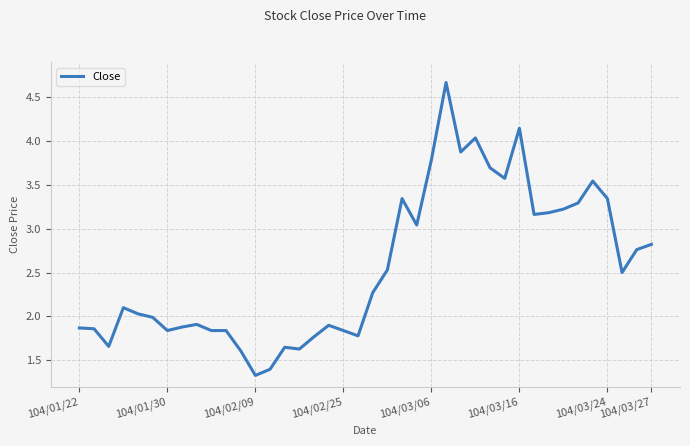

How many lines are shown in the chart?

1